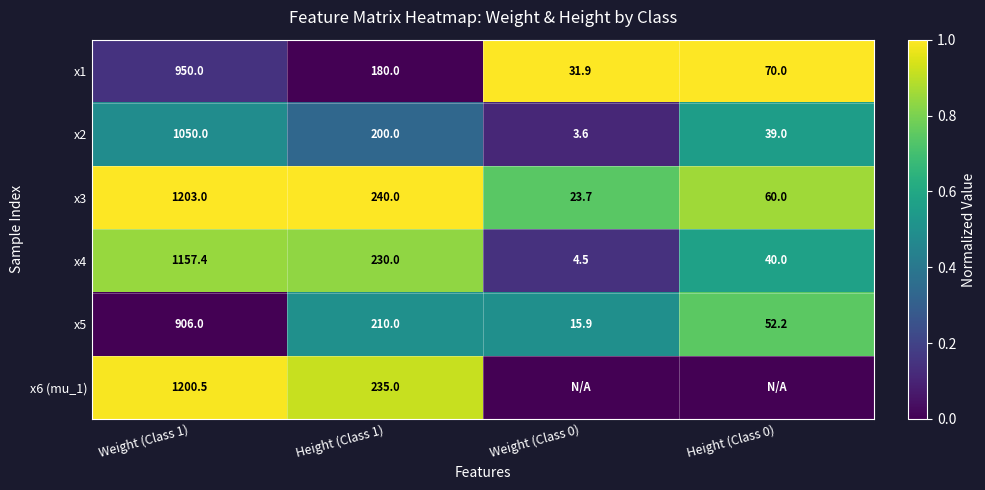

What is the total value across all series at Weight (Class 1)?

6466.9